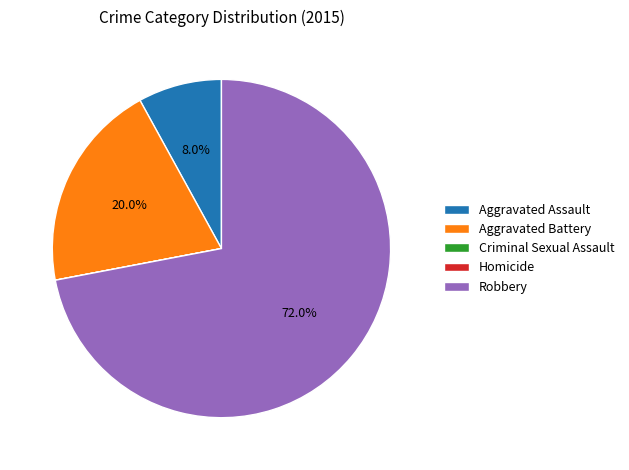

What percentage is NOT represented by Robbery?

28.0%